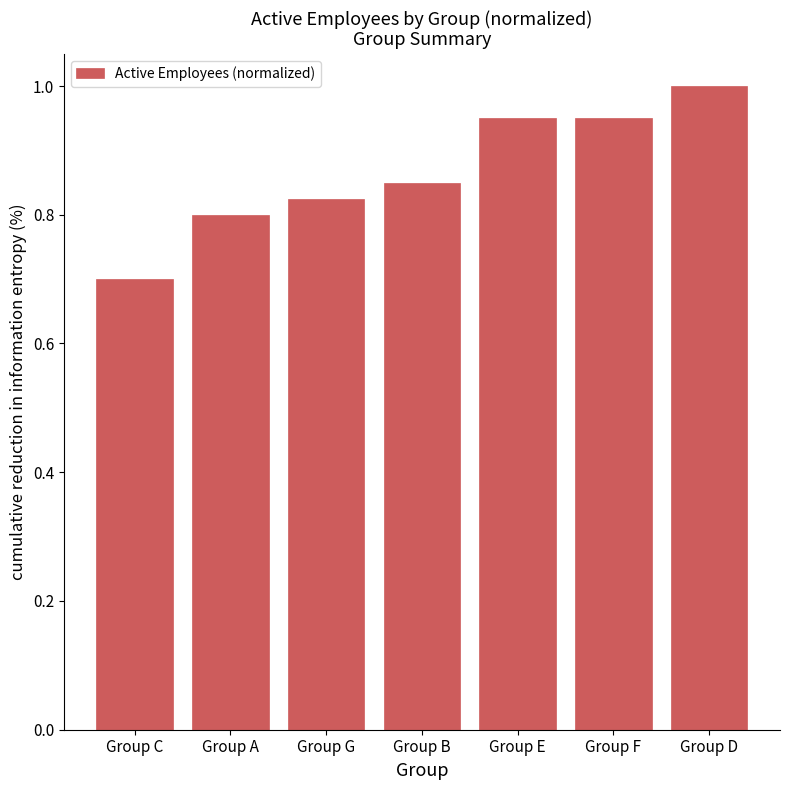

What is the difference between the maximum and minimum values?

0.3